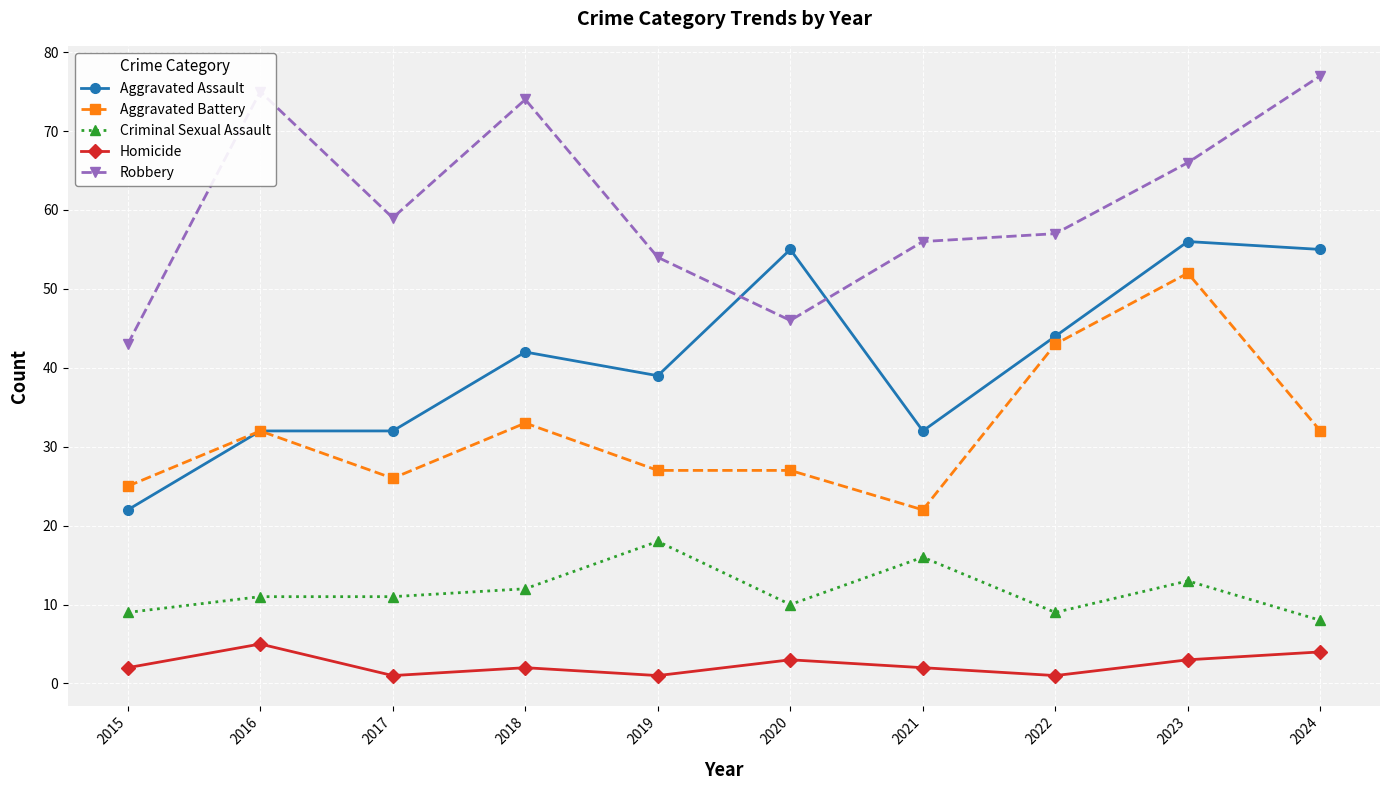

In Robbery, how many points are higher than both neighbors (excluding endpoints)?

2